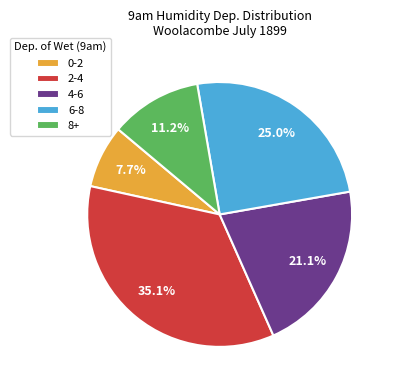

What is the smallest slice in the pie chart?

0-2